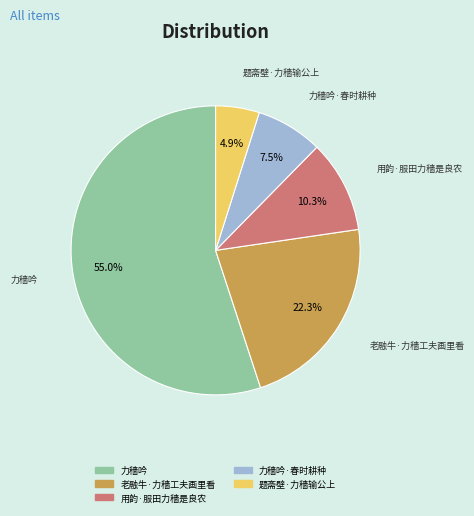

What percentage is NOT represented by 题斋壁·力穑输公上?

95.1%